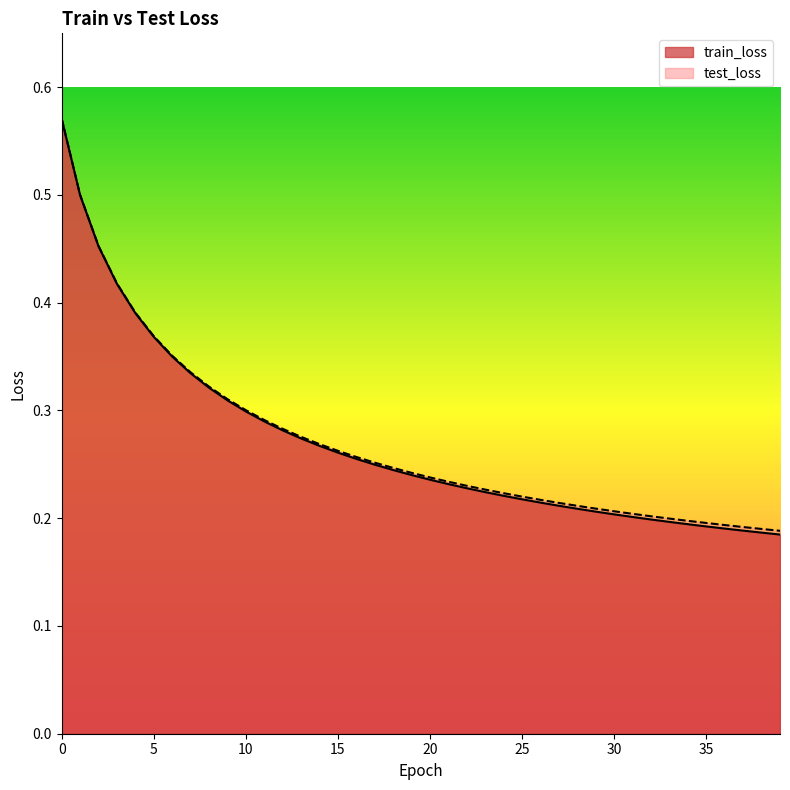

At 39, list the series in order from largest to smallest.

test_loss, train_loss